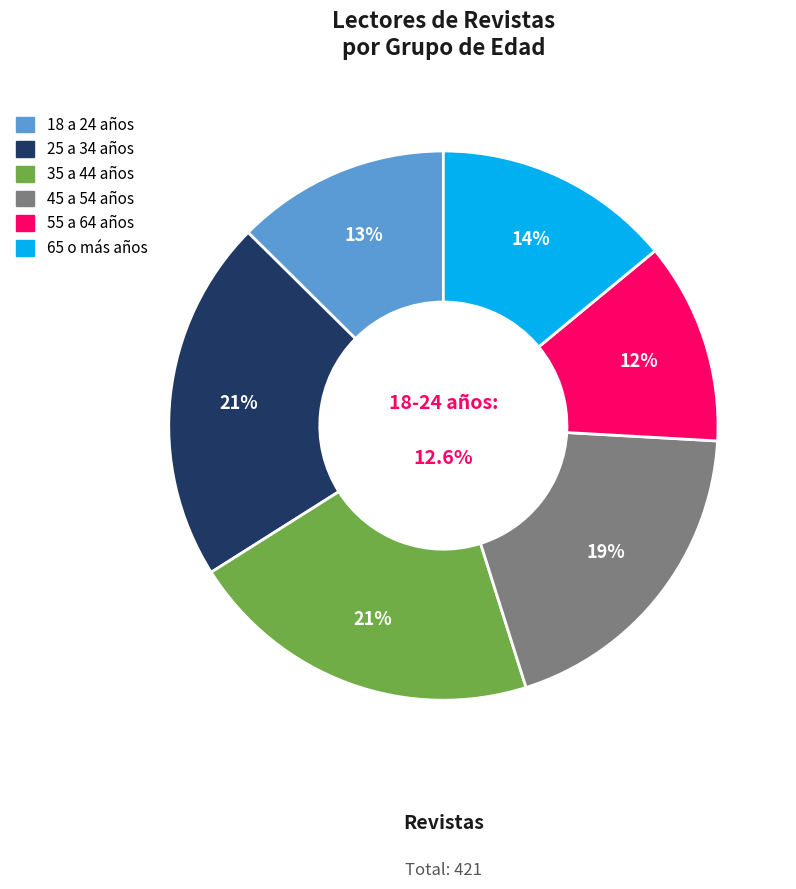

To the nearest percent, what is the difference between the 18 a 24 años and 65 o más años slice percentages?

1%